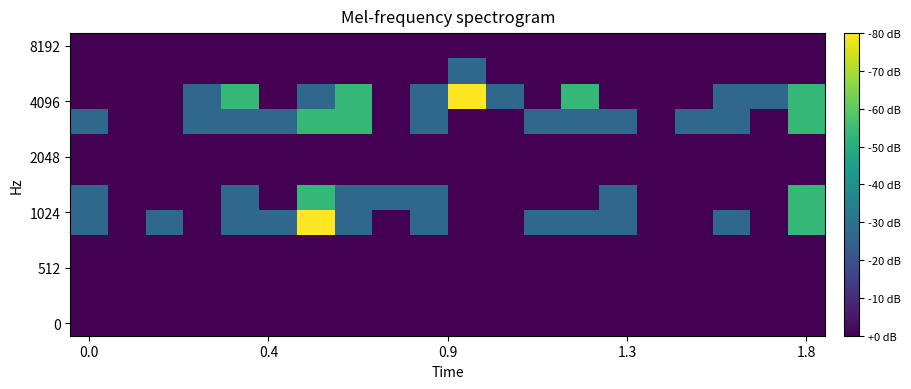

At which category is the sum across all series the highest?

6